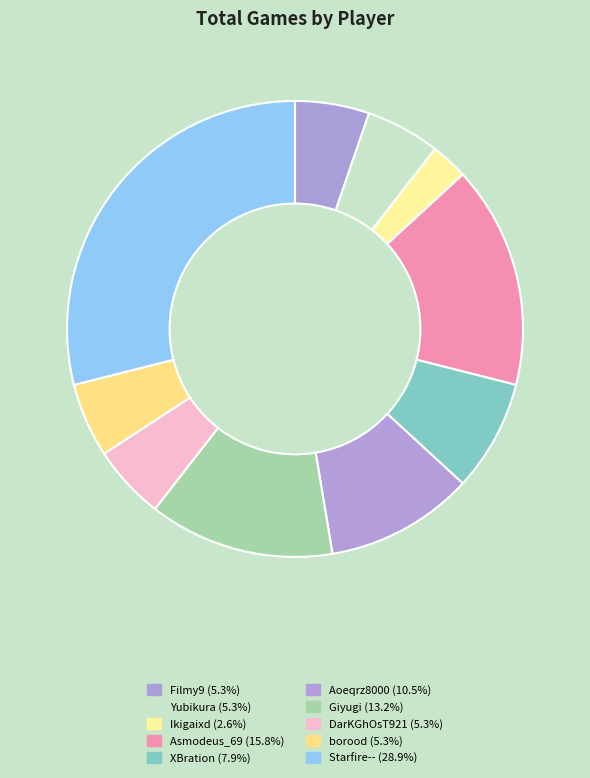

To the nearest percent, what percentage of the pie is Aoeqrz8000?

11%